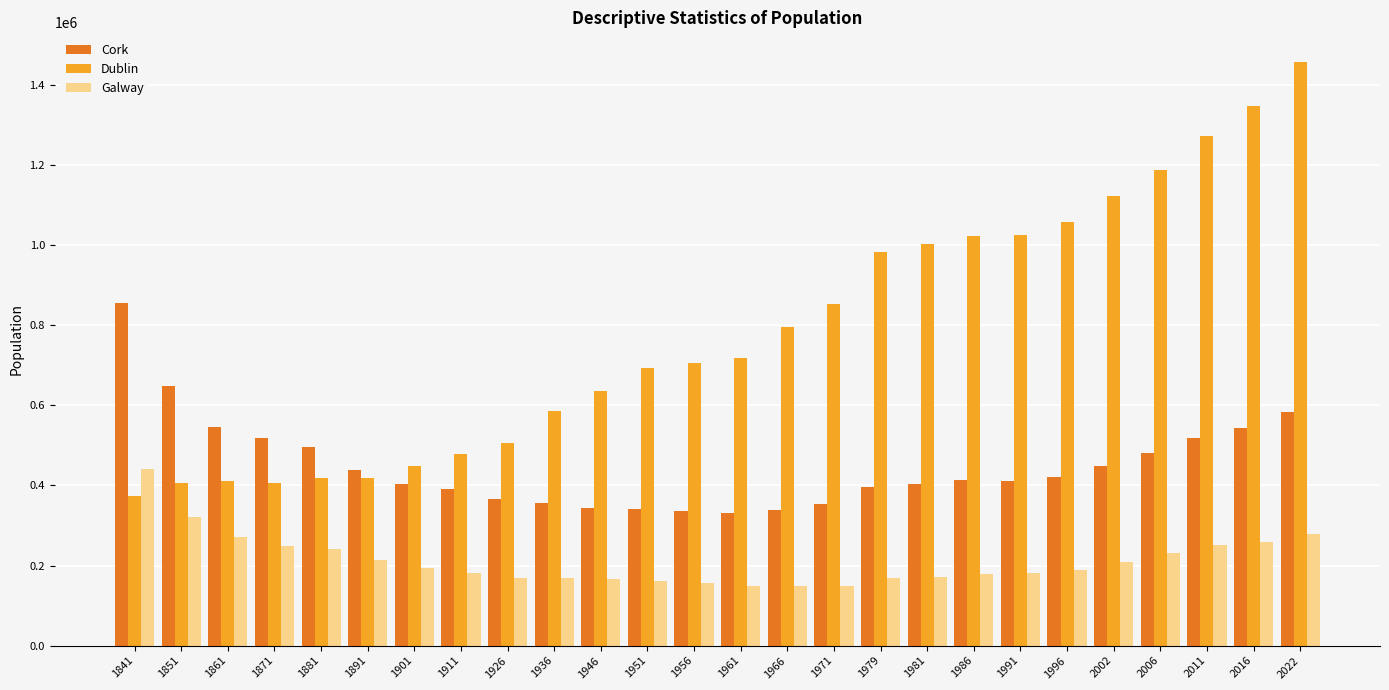

Where is Dublin nearest to the value 915463?

1971